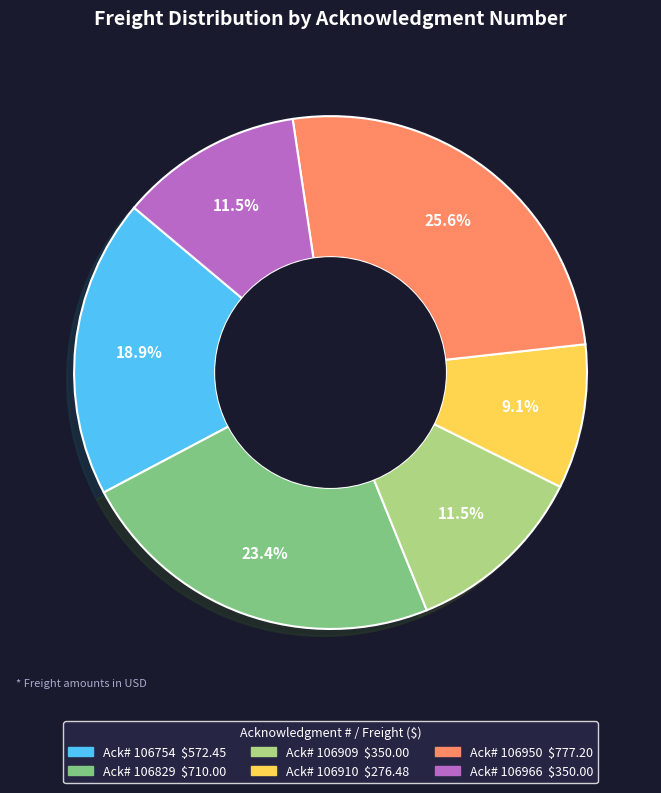

Is there a majority slice in this chart?

No